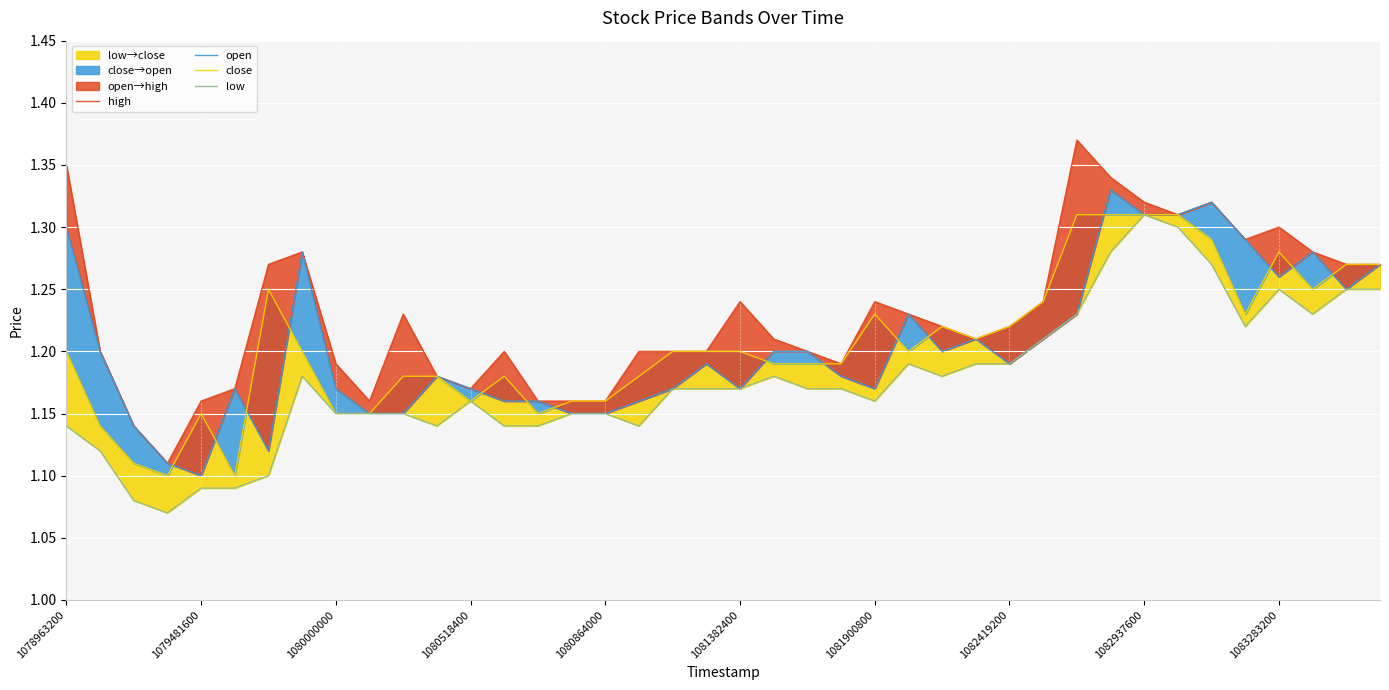

Rank the series by their maximum value, from lowest to highest.

close, low, open, high